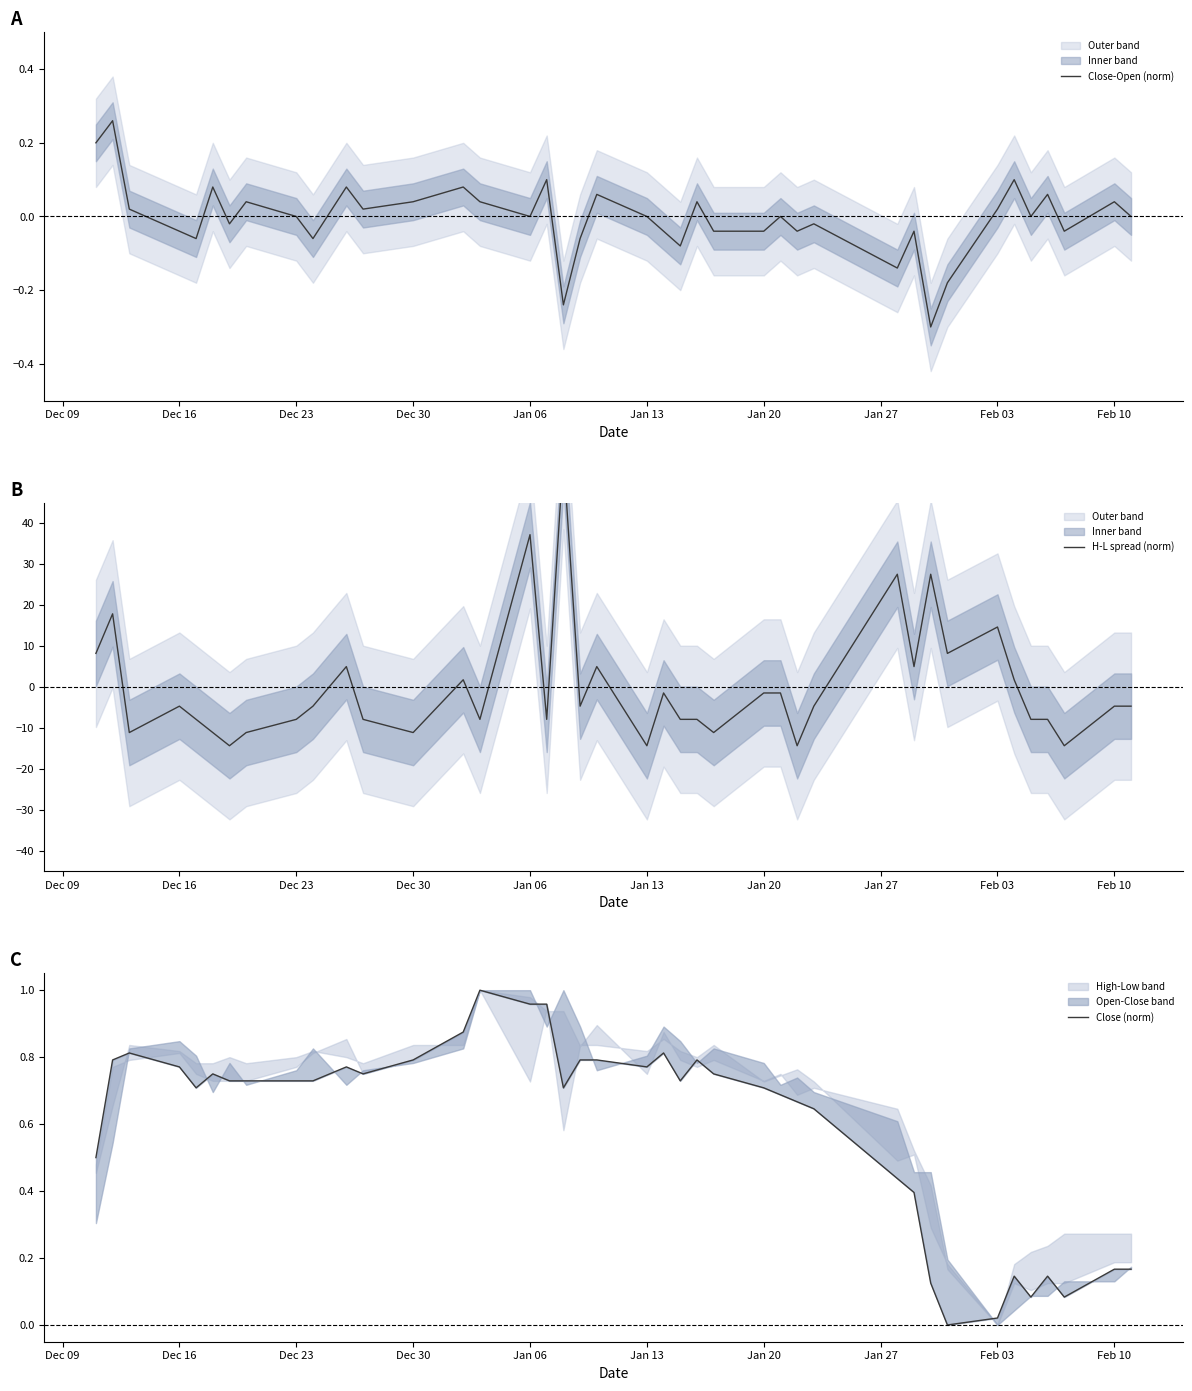

How many values in the Close-Open (norm) series are below 0?

17